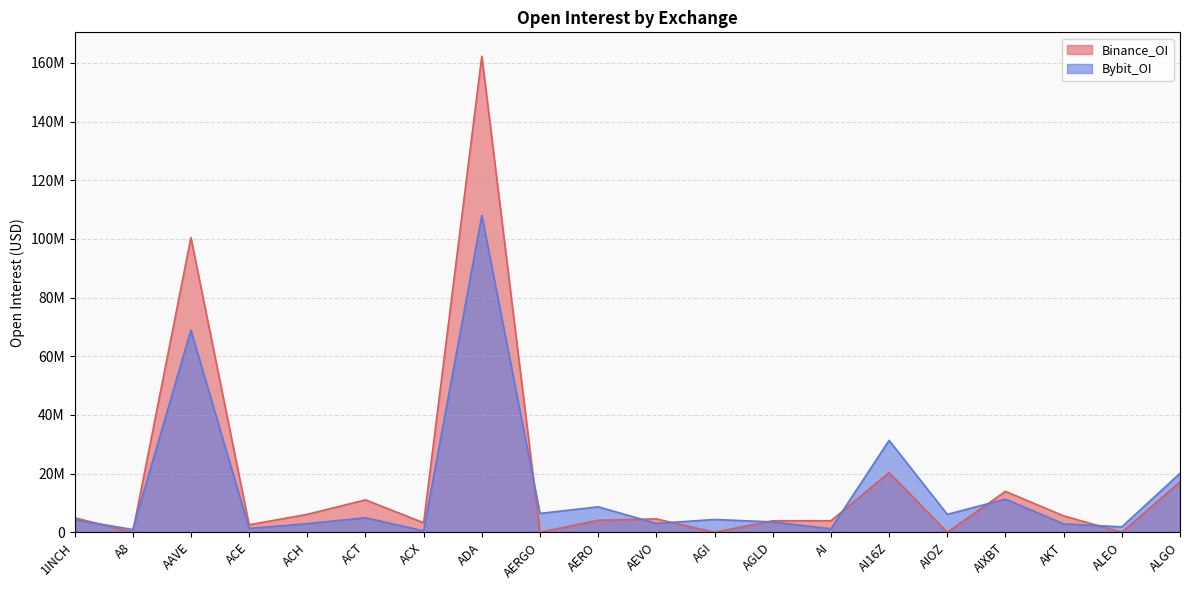

Which category has the lowest value in the Bybit_OI series?

ACX